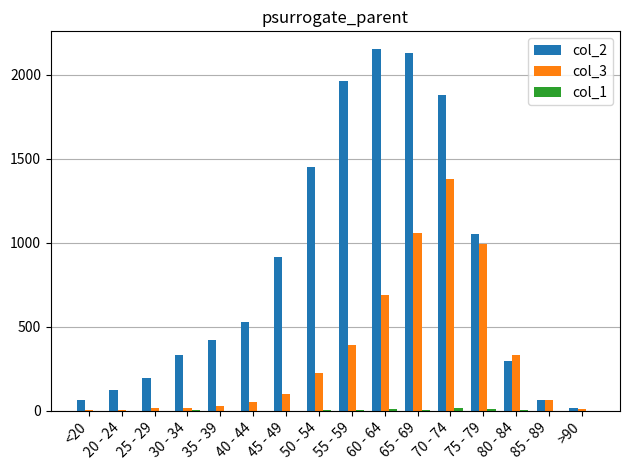

Read the col_3 value at 45 - 49.

97